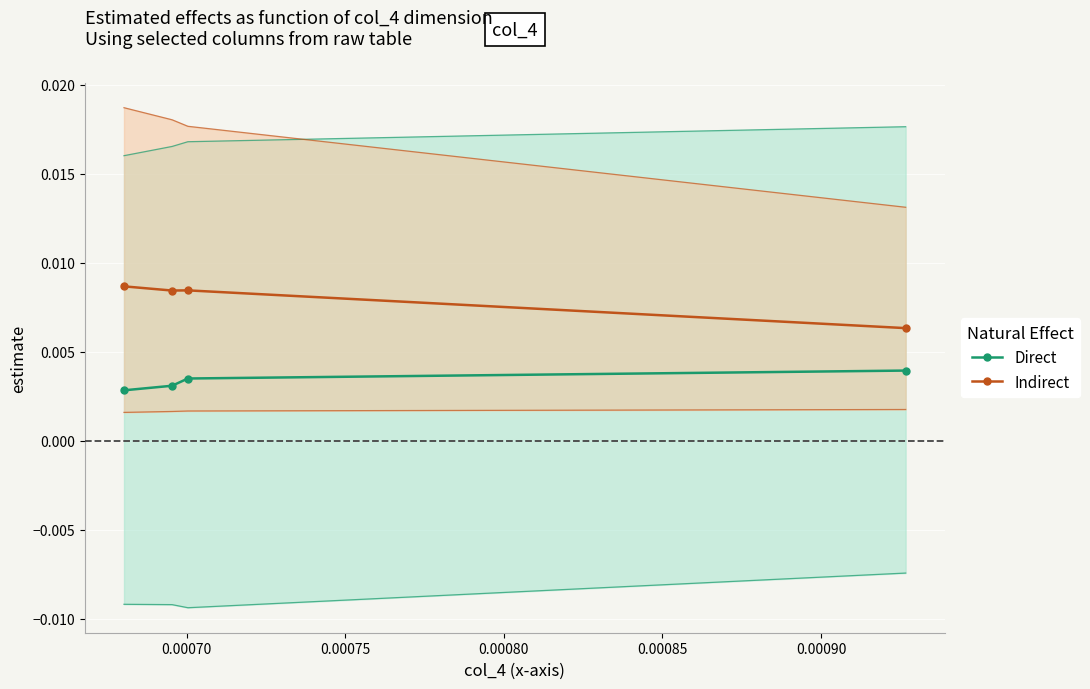

Which series has the largest total across all categories?

Indirect